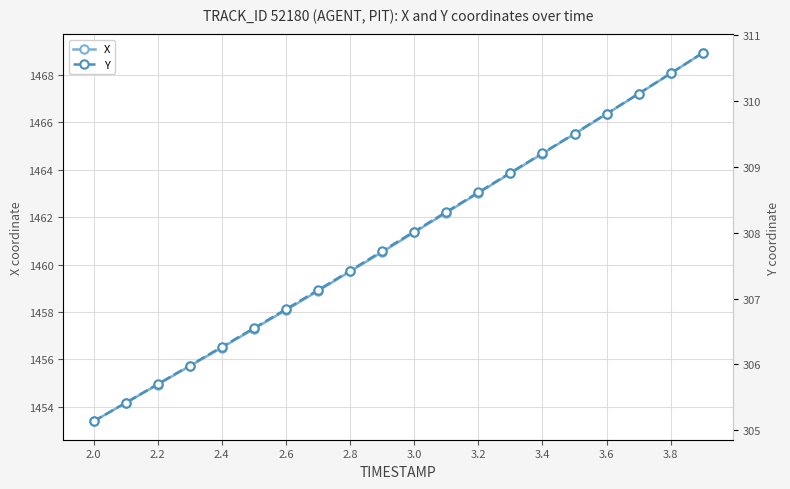

What are all the series names shown in the legend?

X, Y